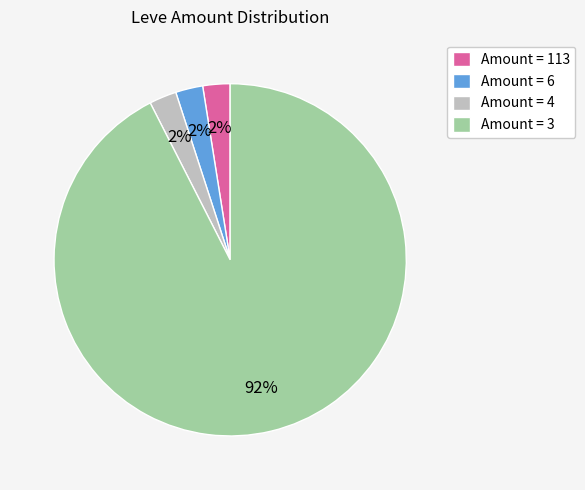

To the nearest percent, what is the average slice percentage?

25%